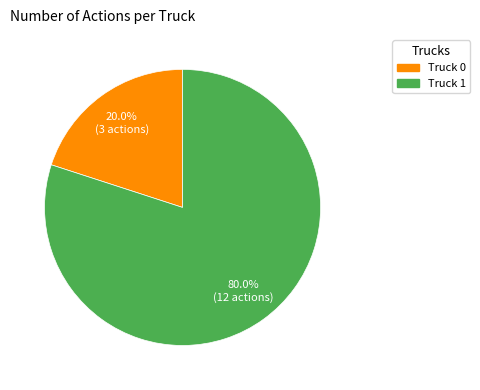

Between Truck 0 and Truck 1, which is larger?

Truck 1